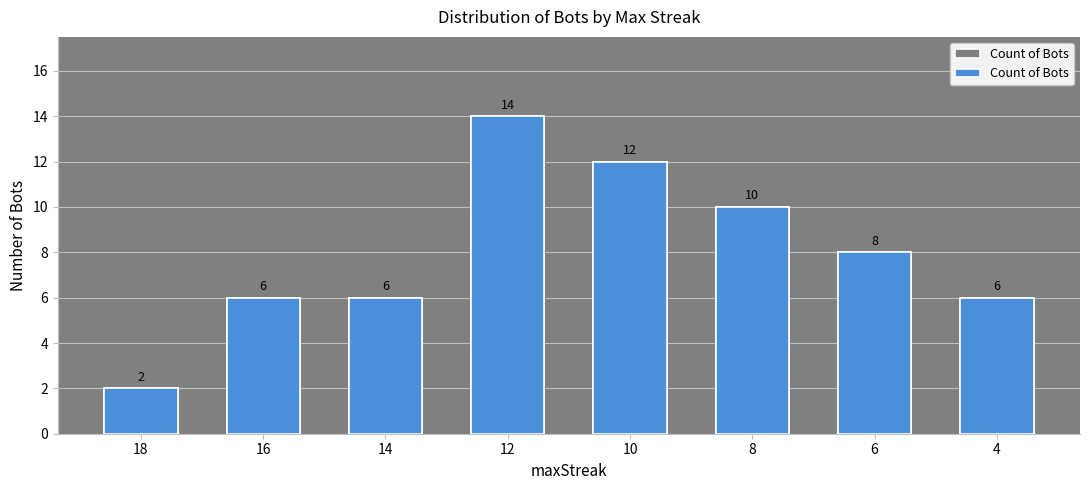

At which label does the data first exceed 8?

12